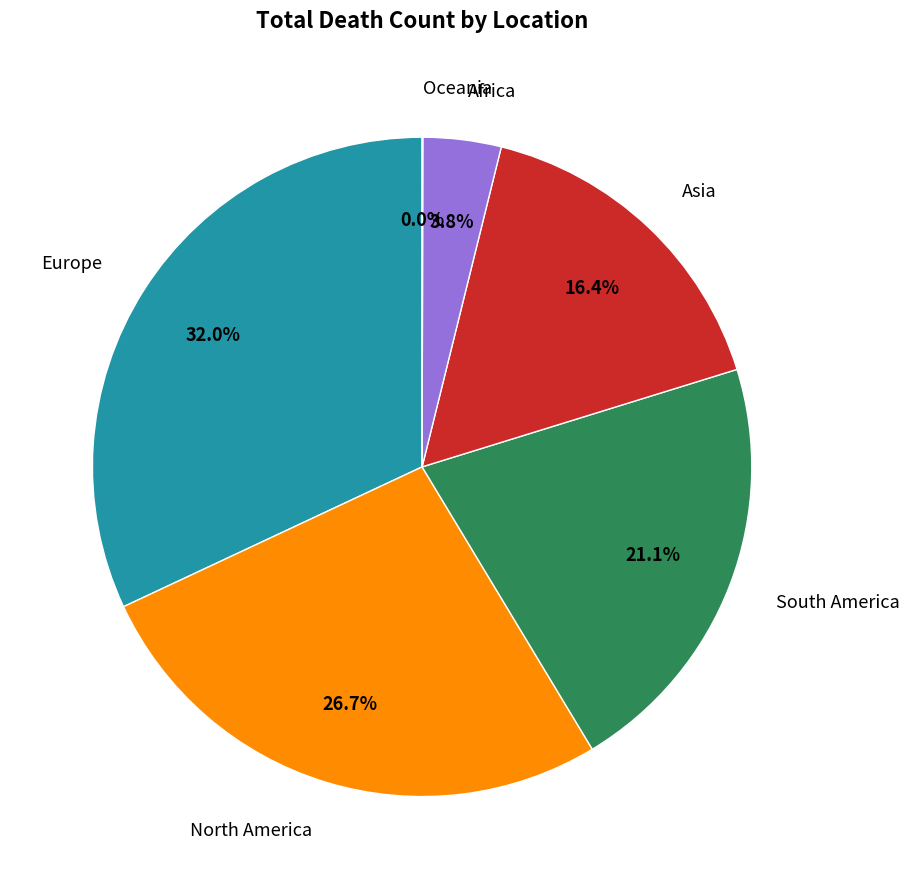

Does any single category account for the majority?

No